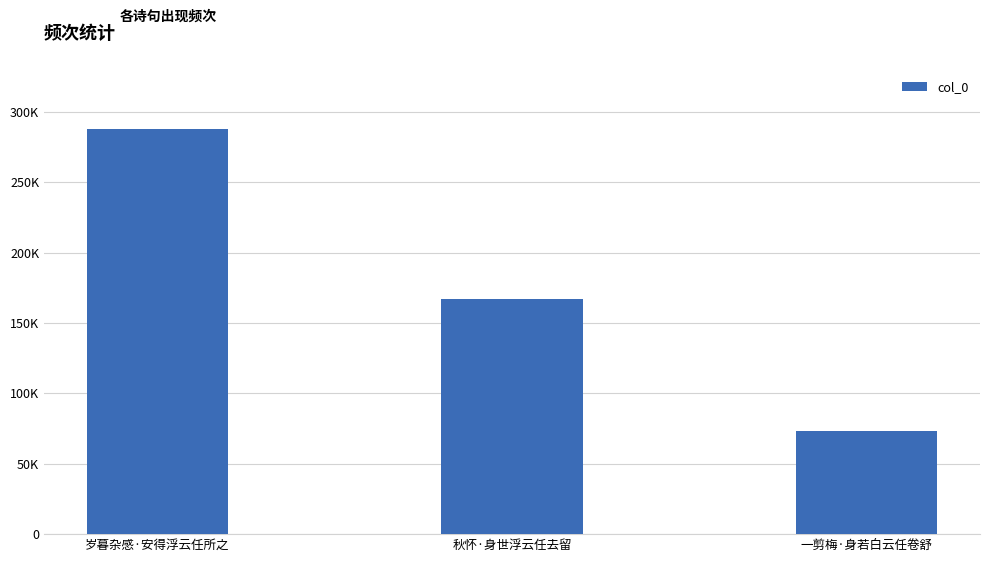

Reading left to right, list all the values displayed in this chart.

岁暮杂感·安得浮云任所之=287968	秋怀·身世浮云任去留=166725	一剪梅·身若白云任卷舒=72935